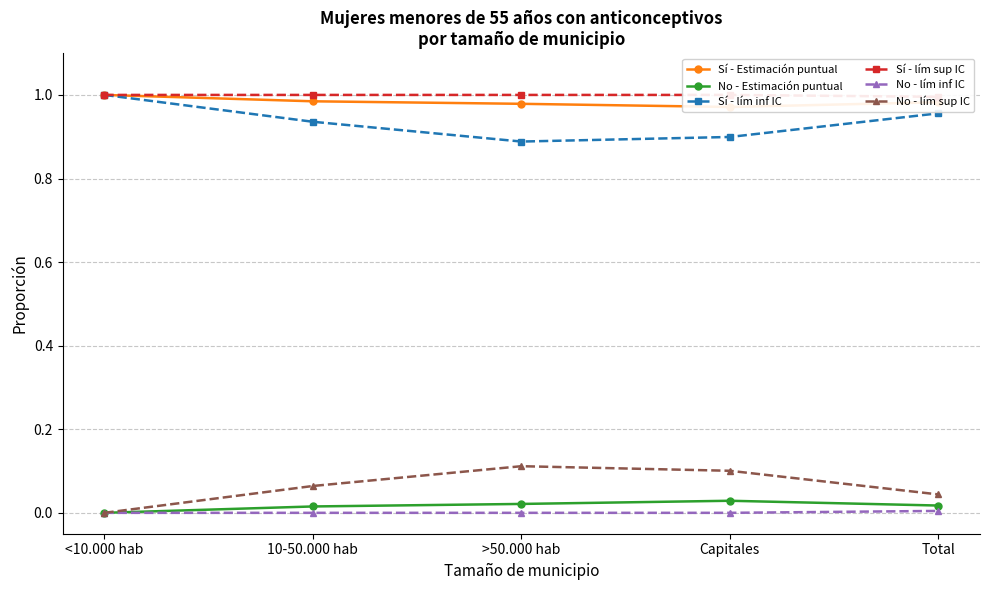

What is the approximate value of Sí - lím inf IC at Capitales?

0.9